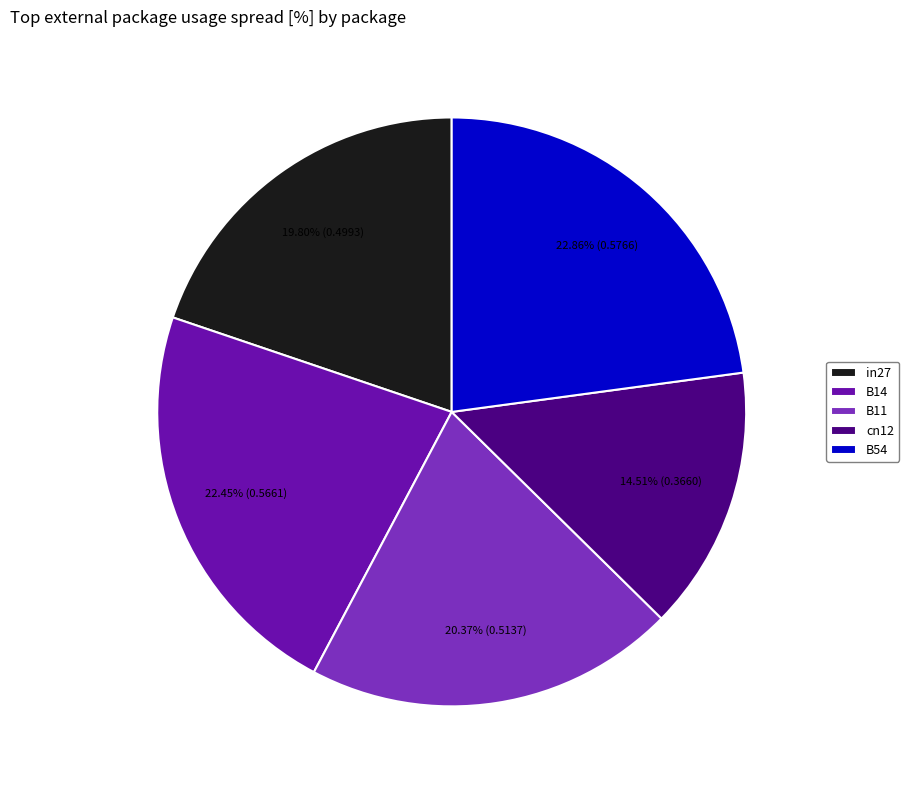

What portion of the pie excludes cn12?

85.5%